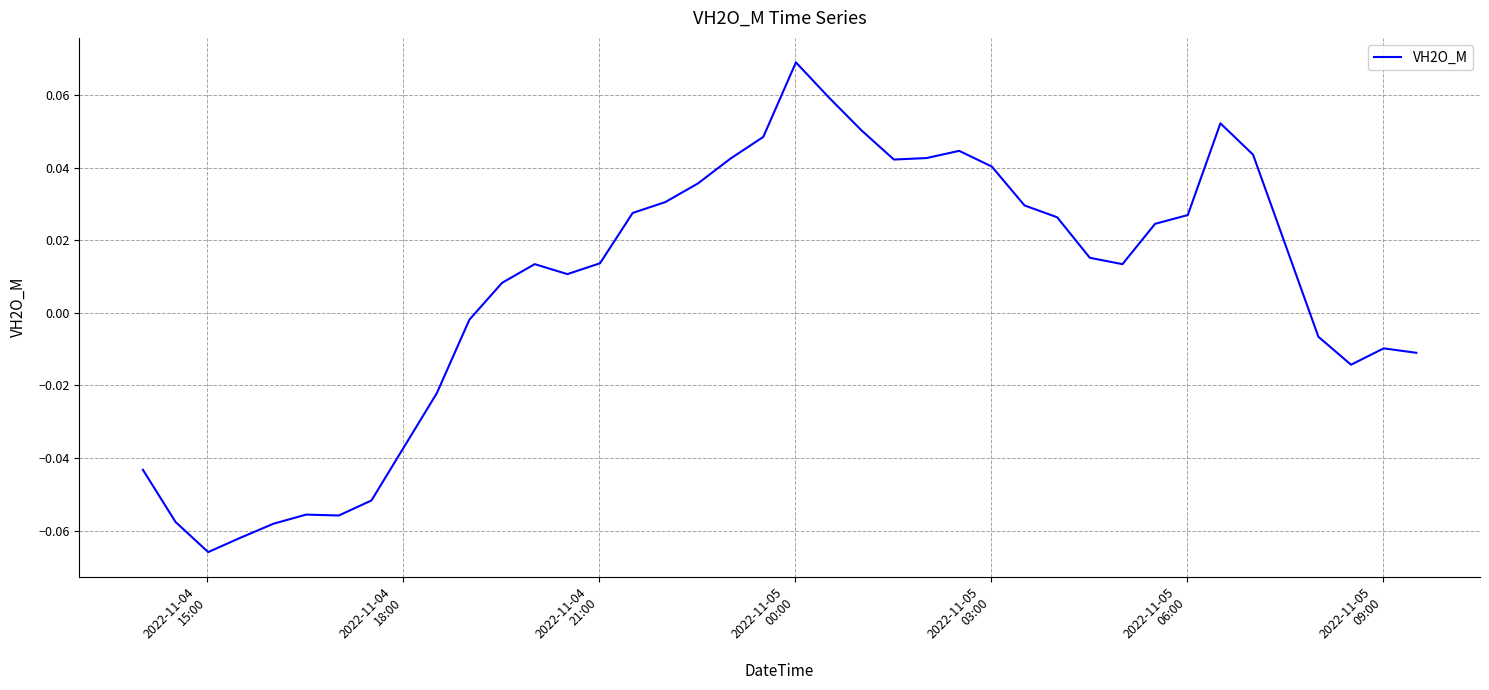

How many lines are shown in the chart?

1